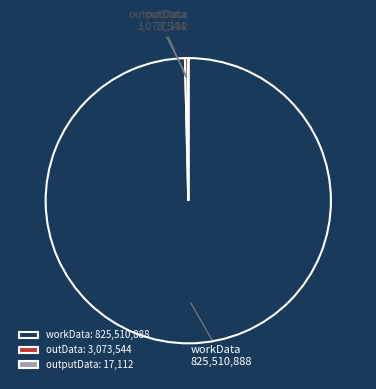

Which has a higher value, outData or workData?

workData